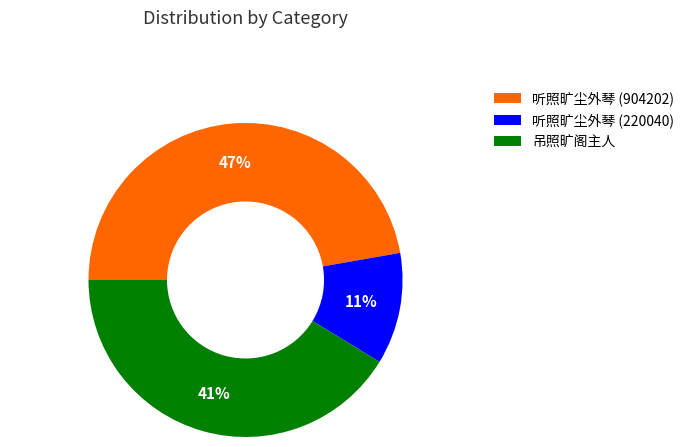

To the nearest percent, what is the difference between the largest and smallest slice percentages?

36%